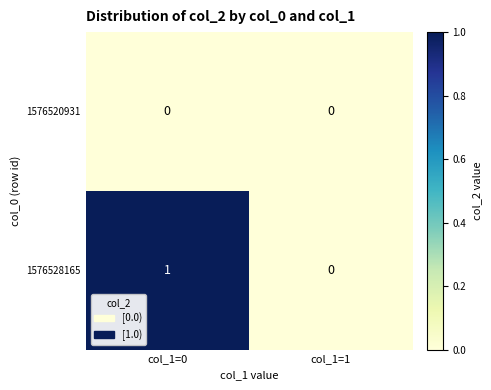

Reading right to left, transcribe all the data shown in this chart.

1576520931: col_1=1=0	col_1=0=0
1576528165: col_1=1=0	col_1=0=1